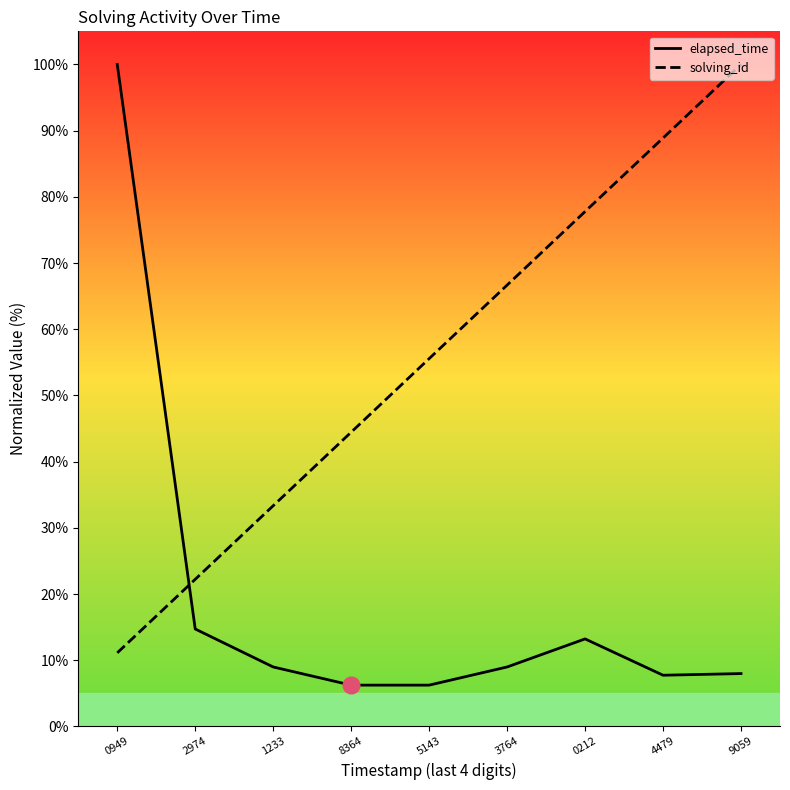

Which series has the largest total across all categories?

solving_id